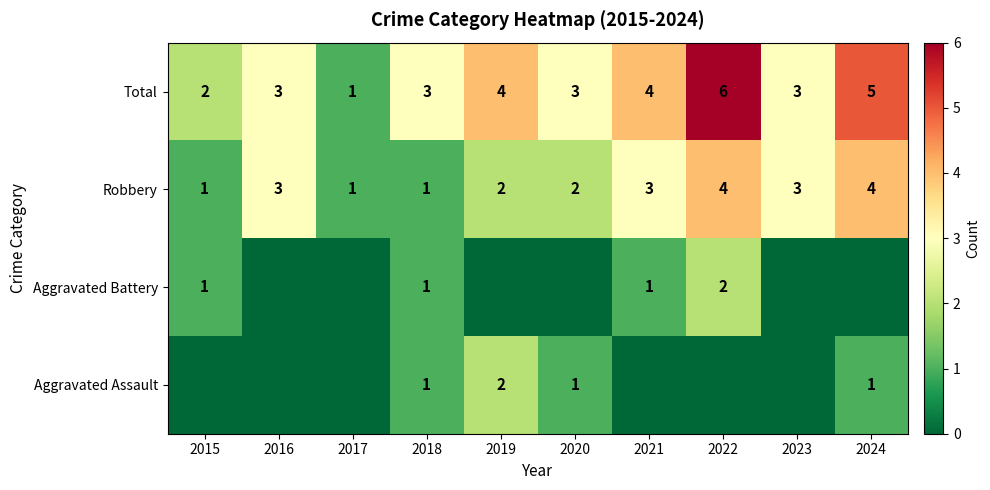

What is the highest value of the Robbery series?

4